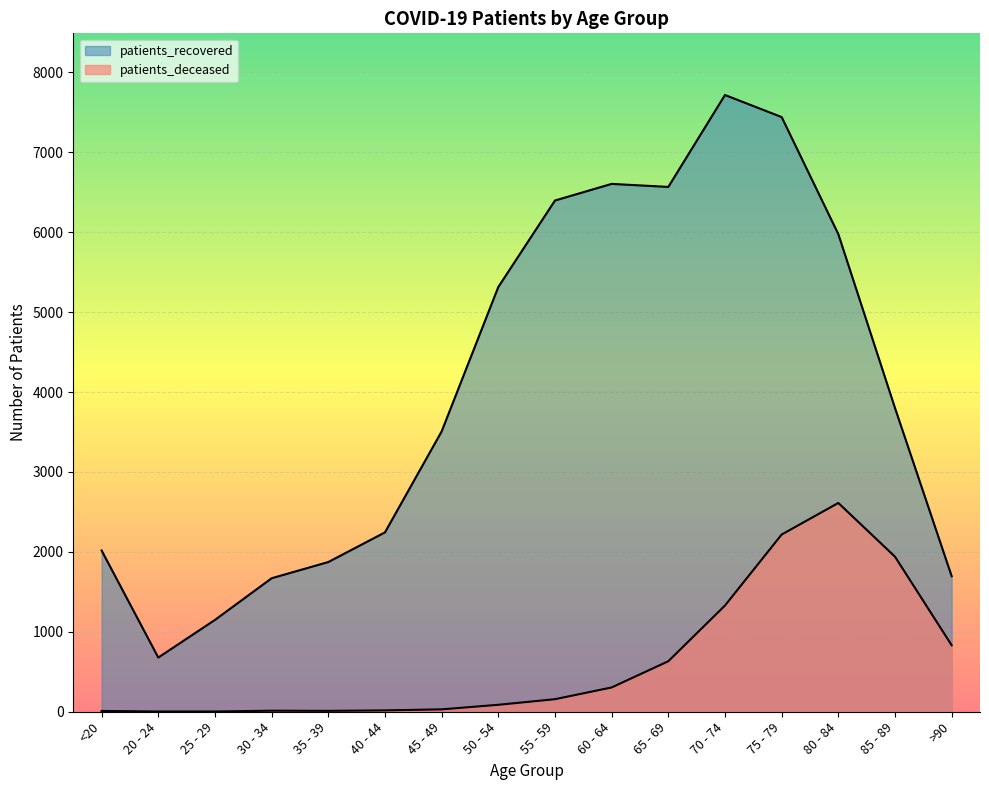

At how many categories does at least one series exceed 544?

16